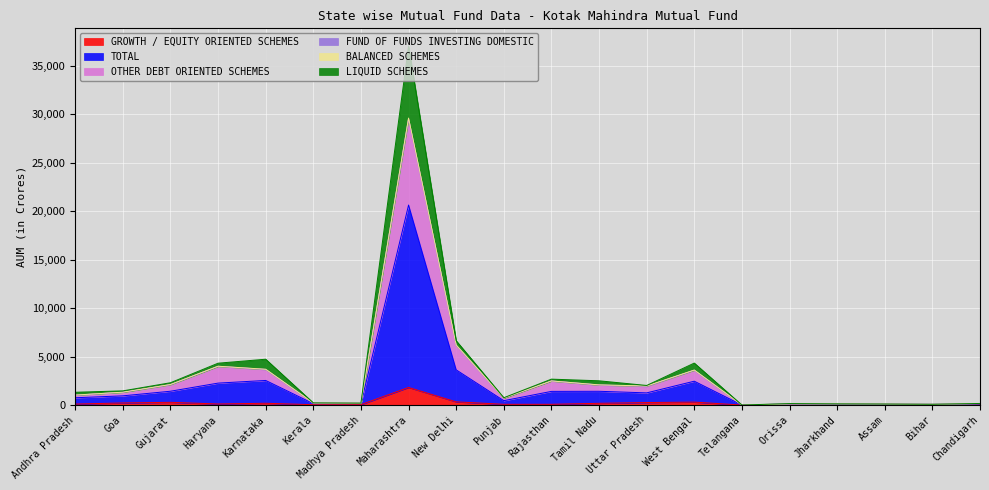

In OTHER DEBT ORIENTED SCHEMES, how many points are higher than both neighbors (excluding endpoints)?

5